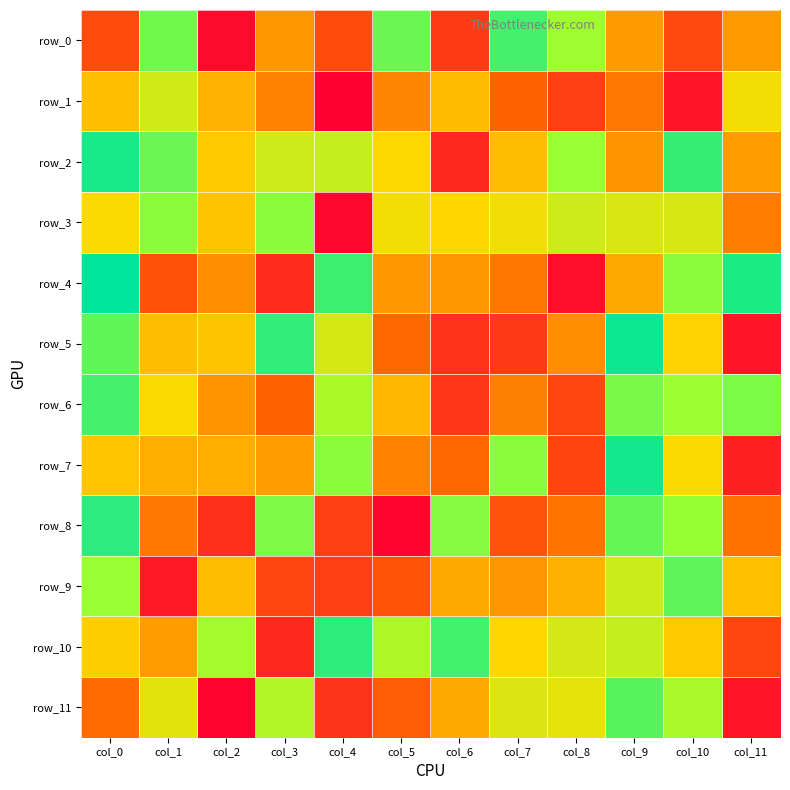

At which label is row_11 closest to 110?

col_6